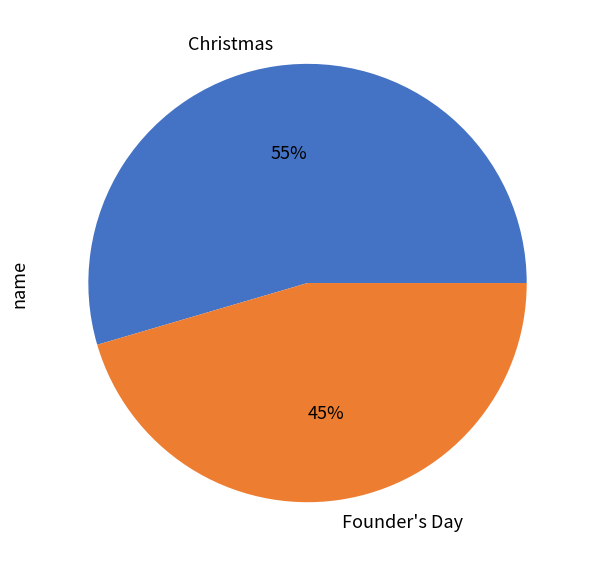

Do Christmas and Founder's Day together represent more than half of the pie?

Yes